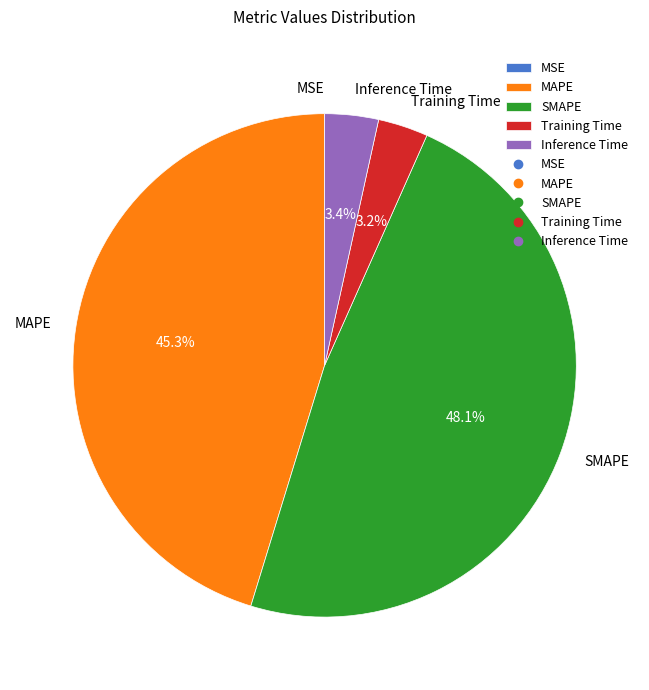

What is the largest slice in the pie chart?

SMAPE